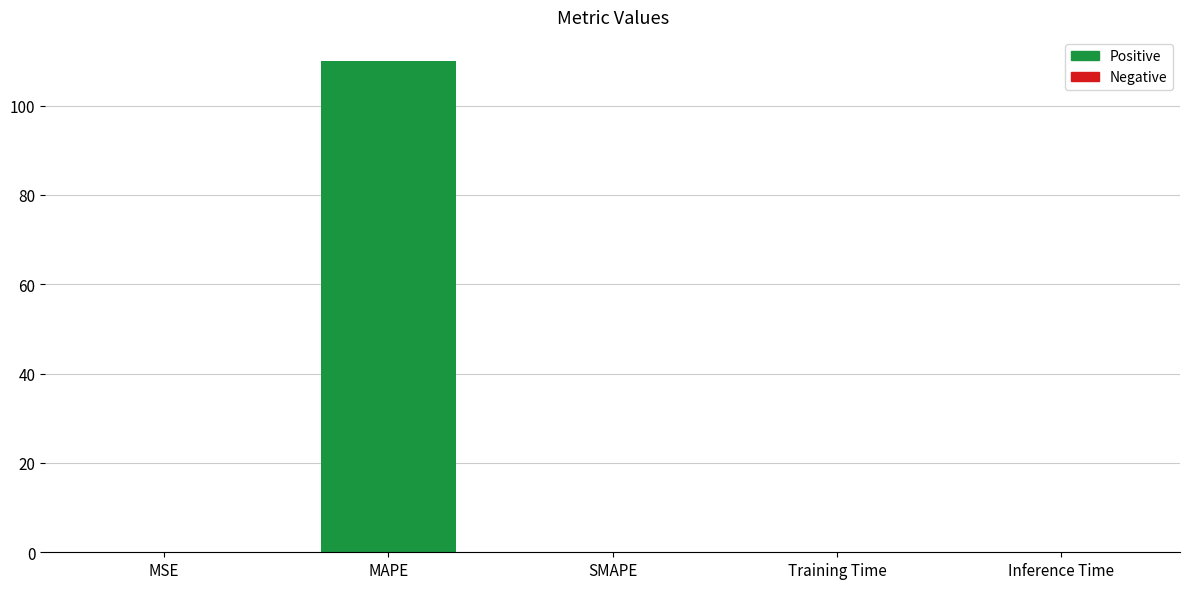

True or false: the data shows 0.0 at Training Time.

True